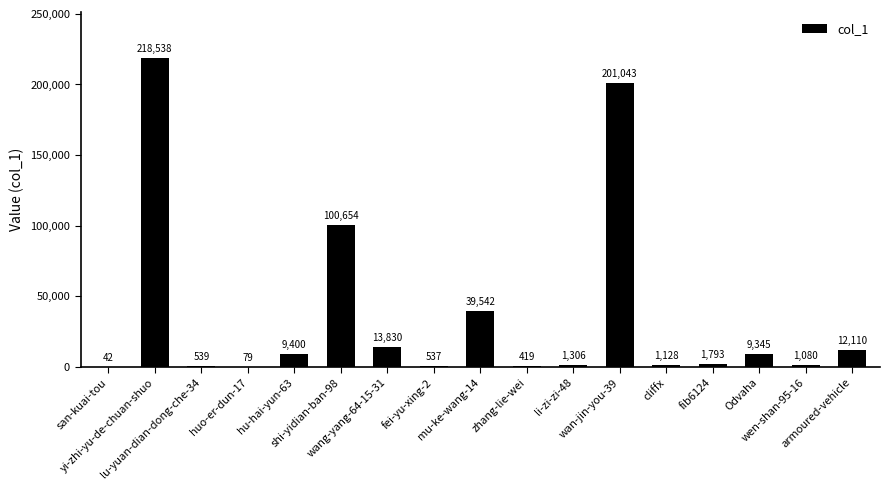

What is the sum of all values?

611385